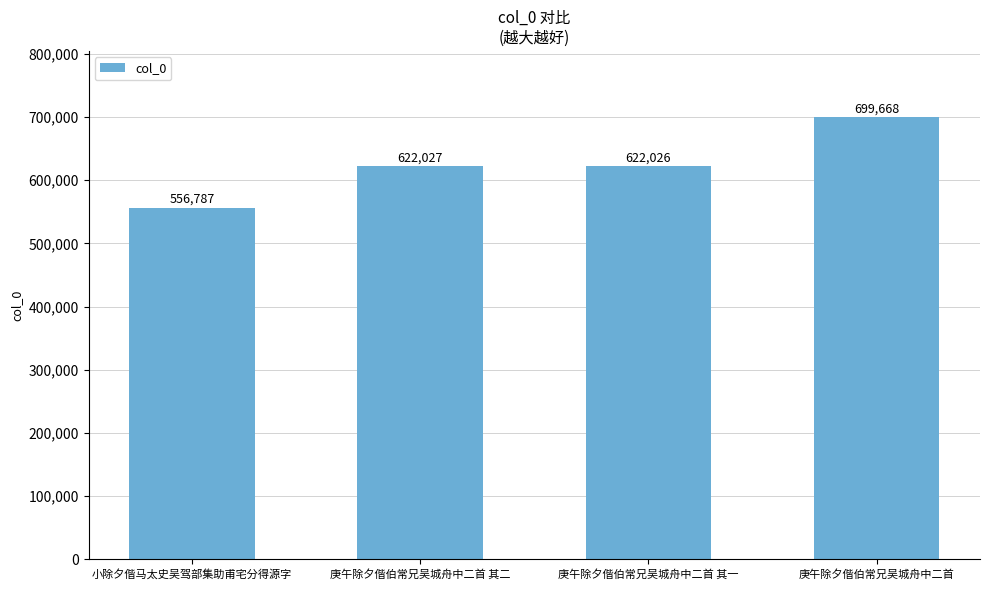

List the labels in order of value, smallest first.

小除夕偕马太史吴驾部集助甫宅分得源字, 庚午除夕偕伯常兄吴城舟中二首 其一, 庚午除夕偕伯常兄吴城舟中二首 其二, 庚午除夕偕伯常兄吴城舟中二首